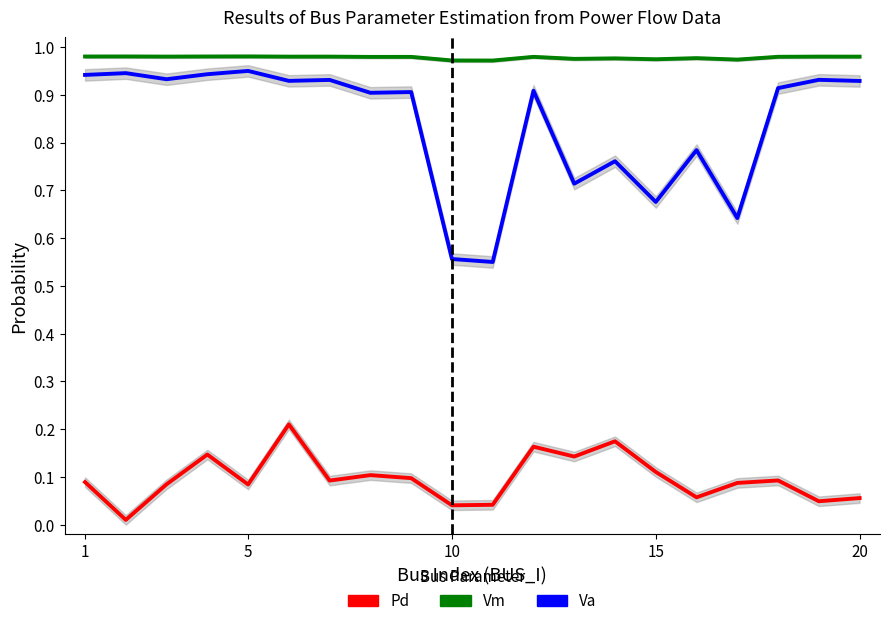

Reading right to left, extract all data points from this chart.

Vm: 1.0	1.0	1.0	1.0	1.0	1.0	1.0	1.0	1.0	1.0	1.0	1.0	1.0	1.0	1.0	1.0	1.0	1.0	1.0	1.0
Va (normalized): 0.9	0.9	0.9	0.6	0.8	0.7	0.8	0.7	0.9	0.6	0.6	0.9	0.9	0.9	0.9	1.0	0.9	0.9	0.9	0.9
Pd (normalized): 0.1	0.0	0.1	0.1	0.1	0.1	0.2	0.1	0.2	0.0	0.0	0.1	0.1	0.1	0.2	0.1	0.1	0.1	0.0	0.1